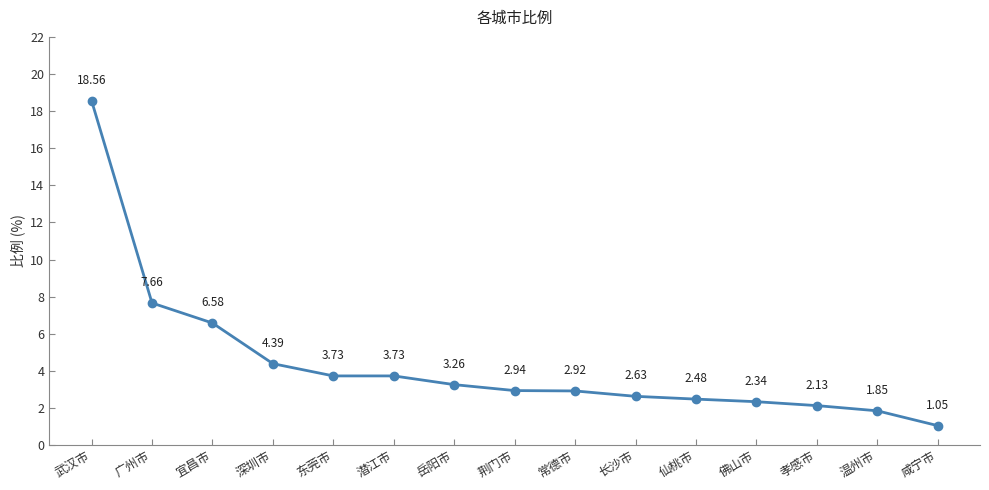

How many lines are shown in the chart?

1